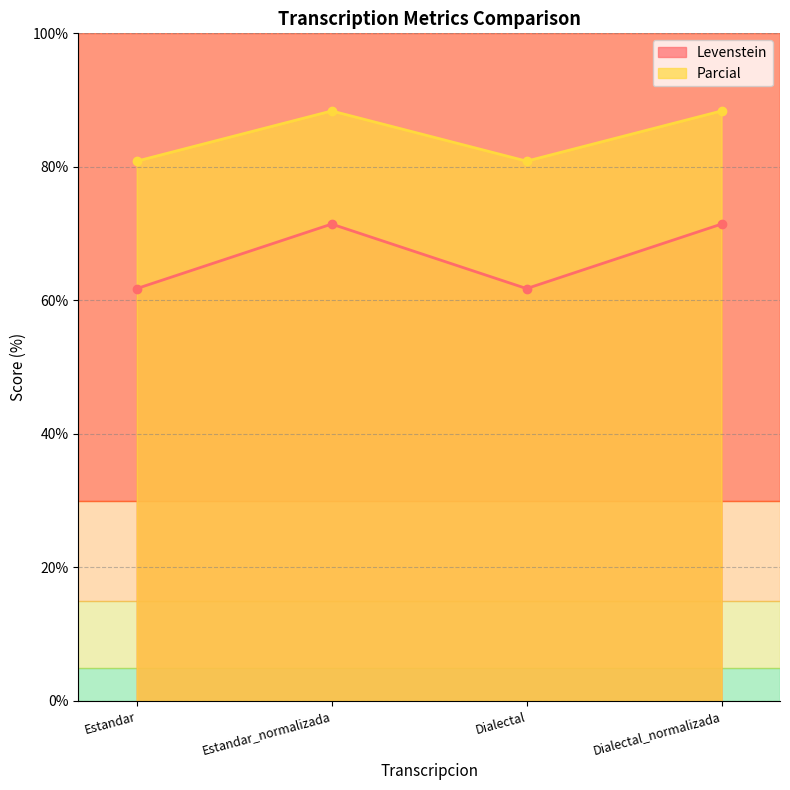

What is the sum of all Levenstein values?

266.4